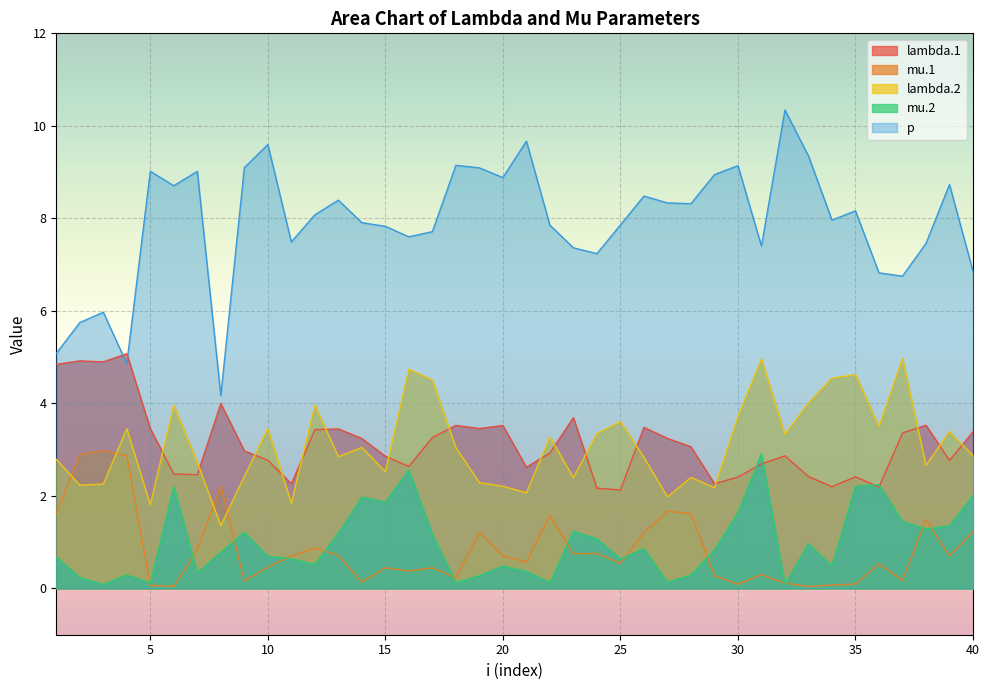

Is it true that mu.2 equals 0.2 at 1?

False